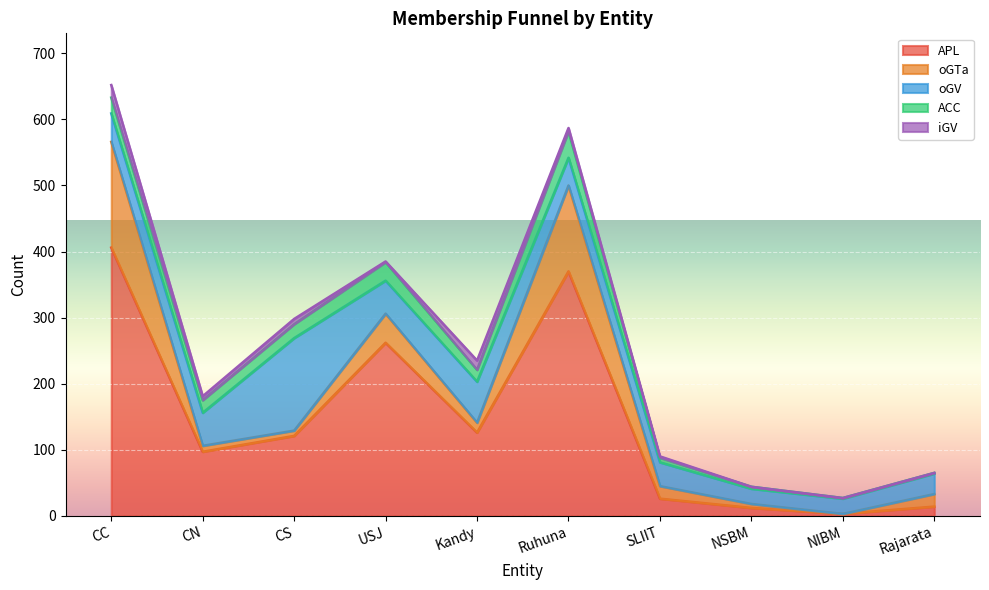

Count the number of data series in this chart.

5